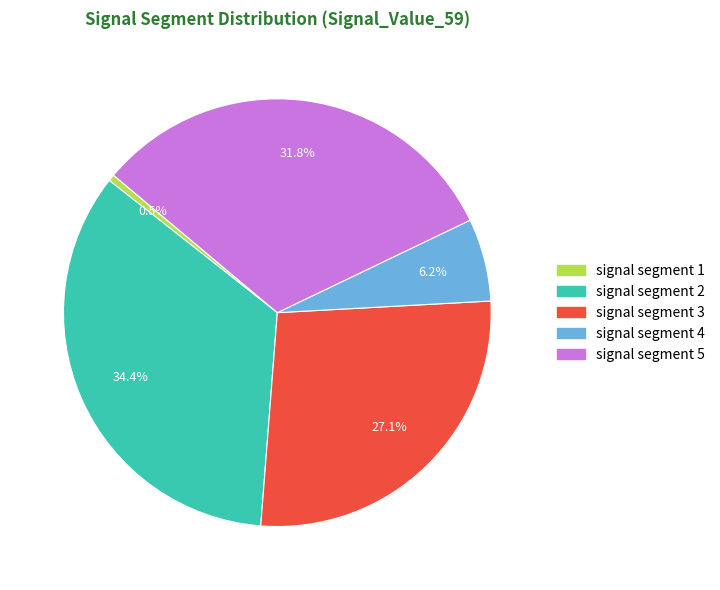

Is it true that signal segment 4 is 6% of the pie?

True